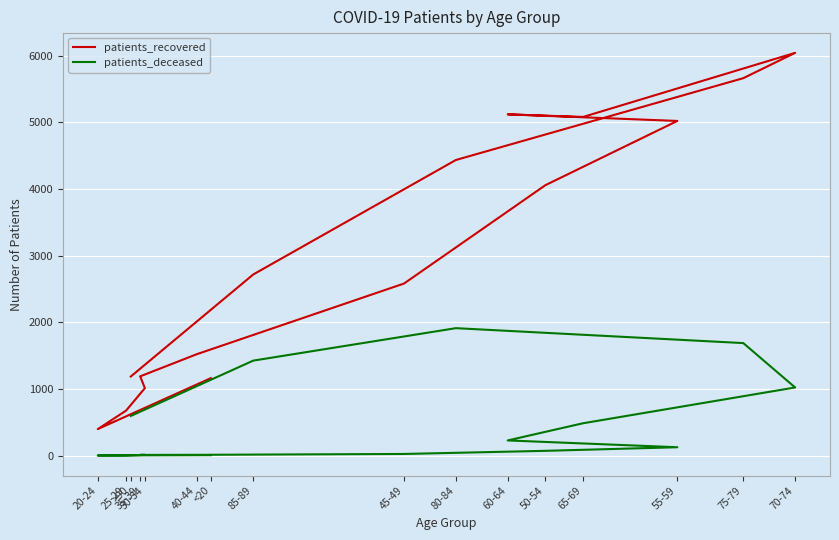

Which category has the highest value in the patients_deceased series?

80-84